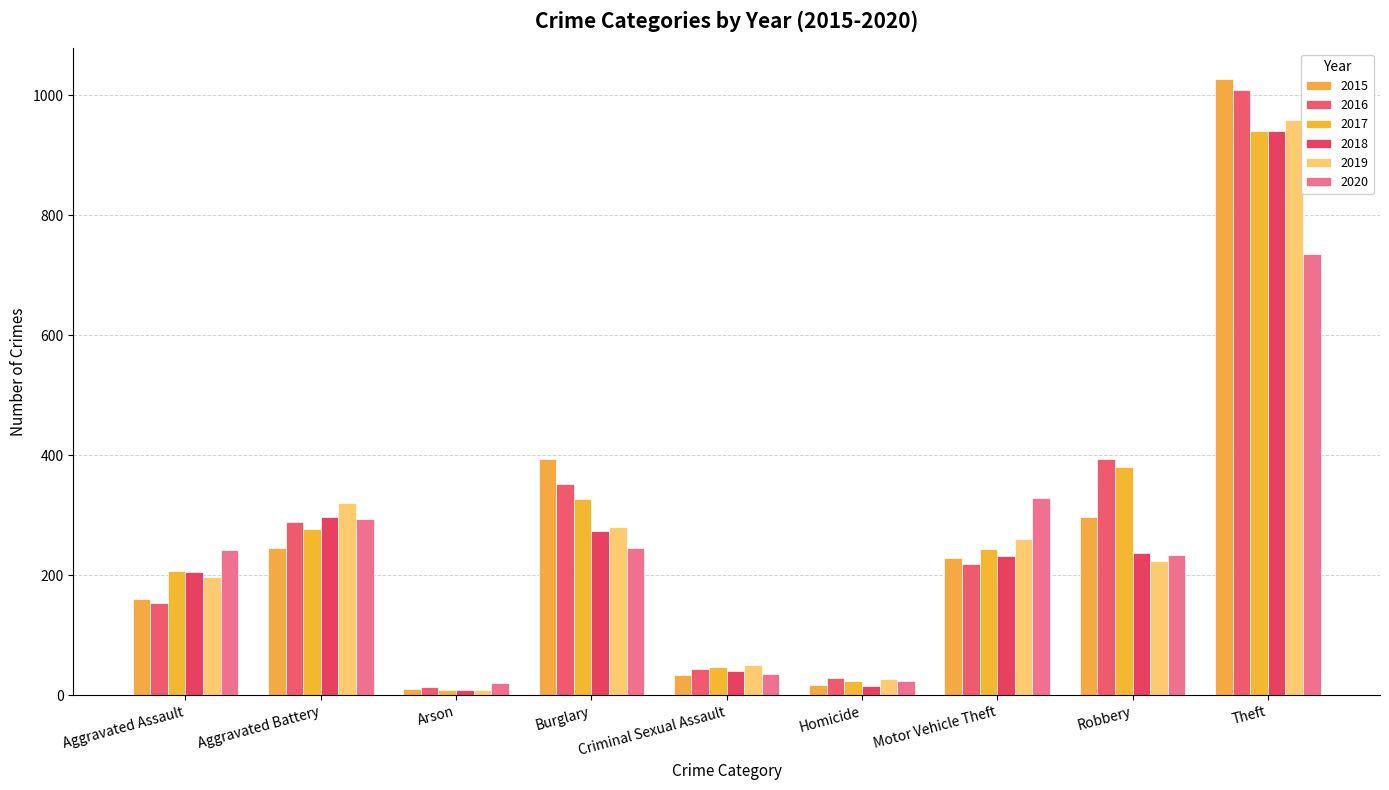

What is the sum of the 2019 values at Aggravated Assault and Motor Vehicle Theft?

457